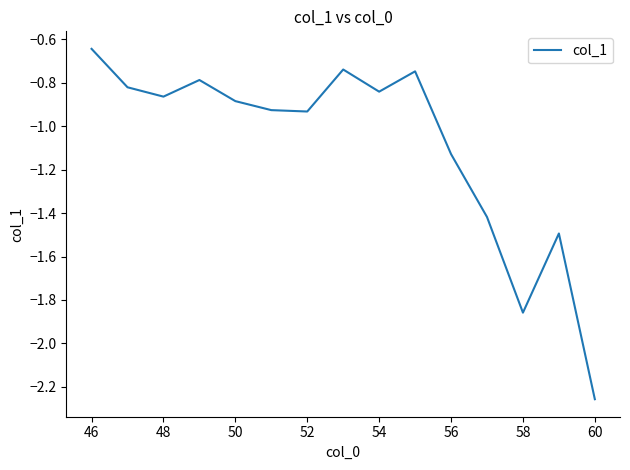

True or false: there are more than 2 points higher than both neighbors.

True